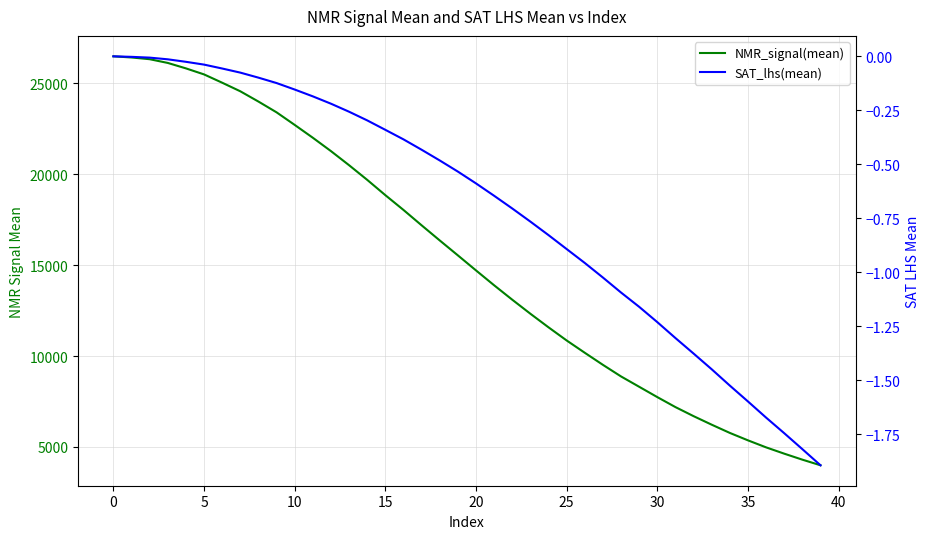

Rank the series by their maximum value, from lowest to highest.

SAT_lhs(mean), NMR_signal(mean)